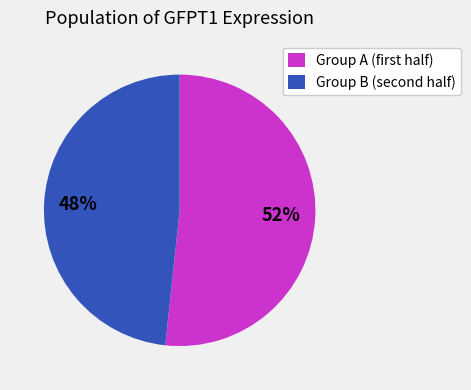

Count the number of slices in the pie.

2